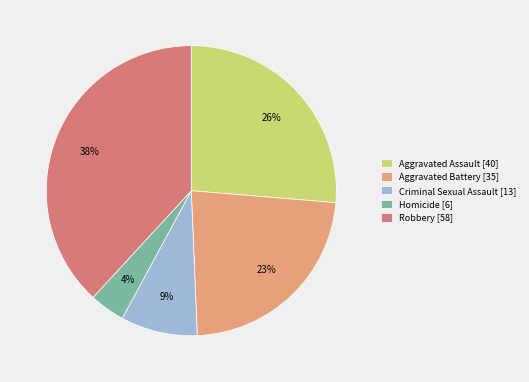

Combined, do Criminal Sexual Assault [13] and Homicide [6] account for over 50%?

No